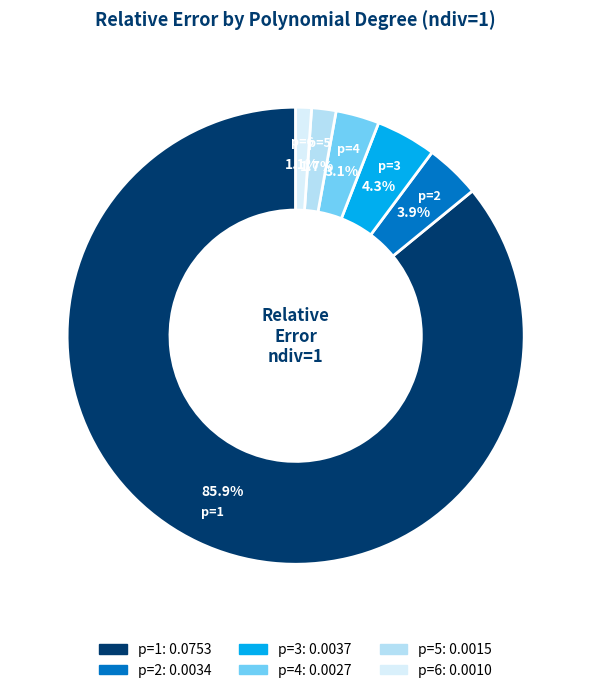

True or false: p=5 accounts for 7% of the total.

False